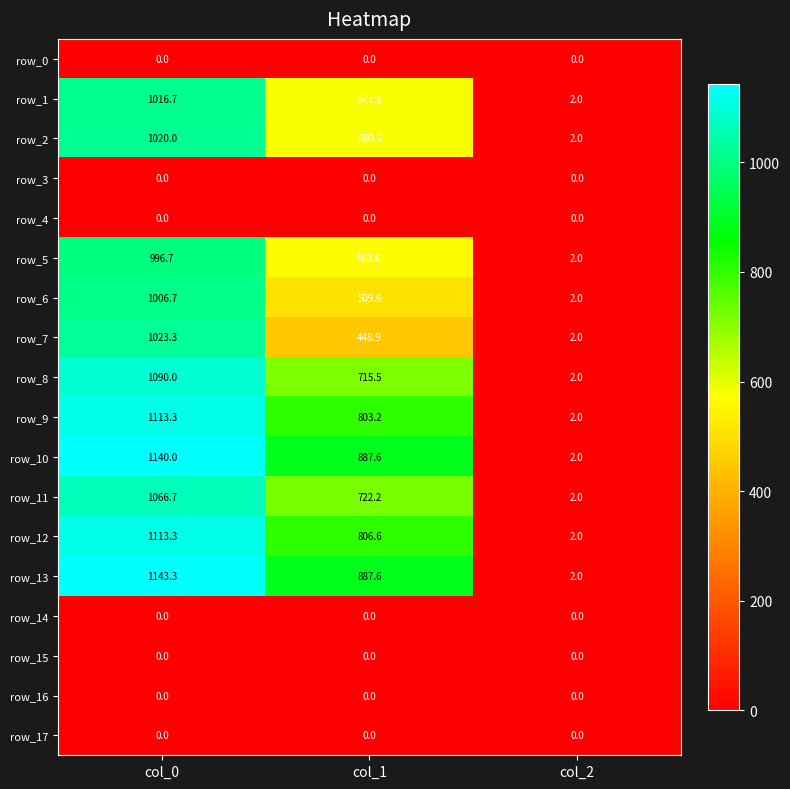

Rank the categories by row_1 value from lowest to highest.

col_2, col_1, col_0